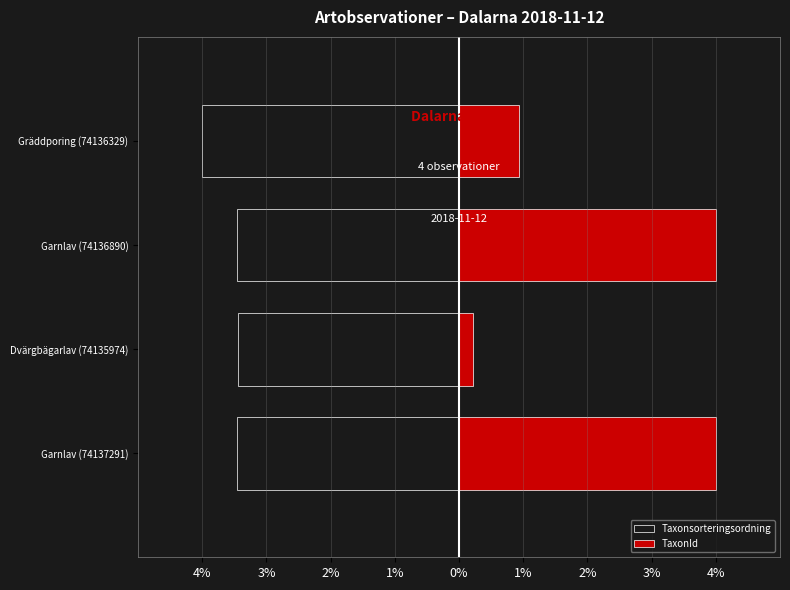

Which series changed the most between Garnlav (74137291) and Garnlav (74136890)?

Taxonsorteringsordning